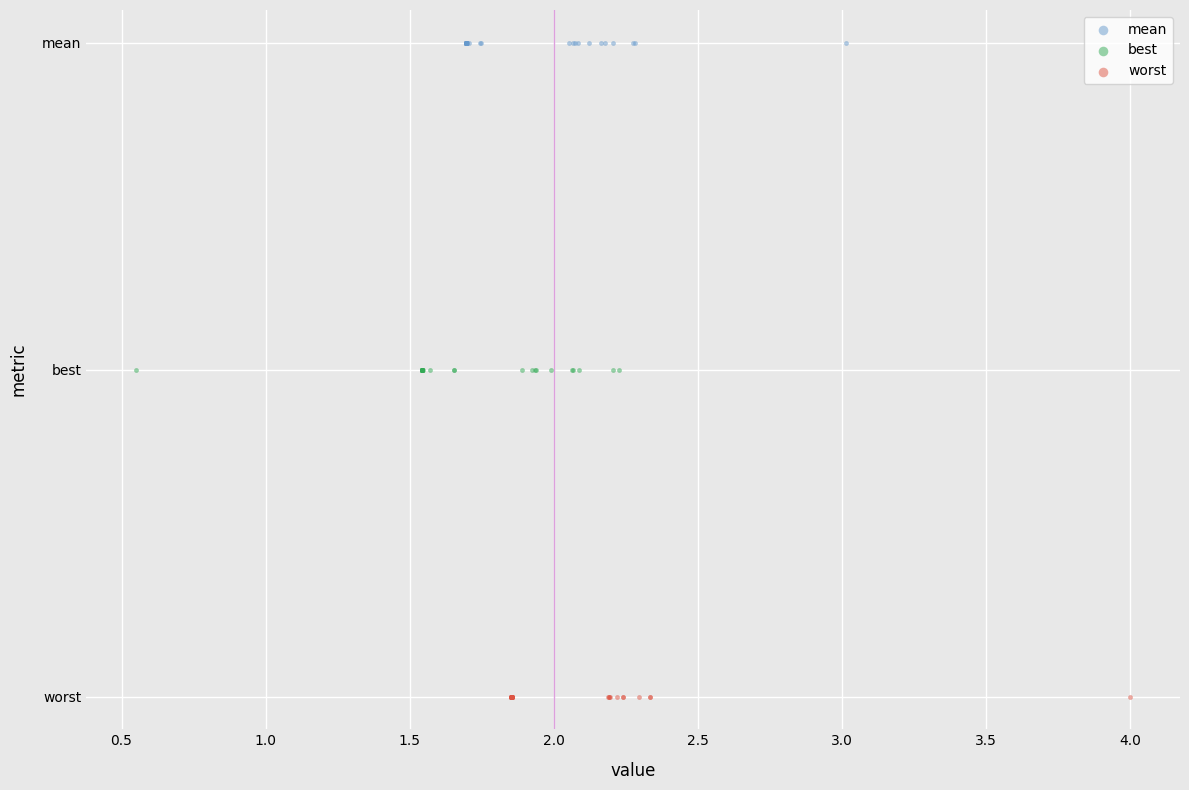

What are all the series names shown in the legend?

mean, best, worst